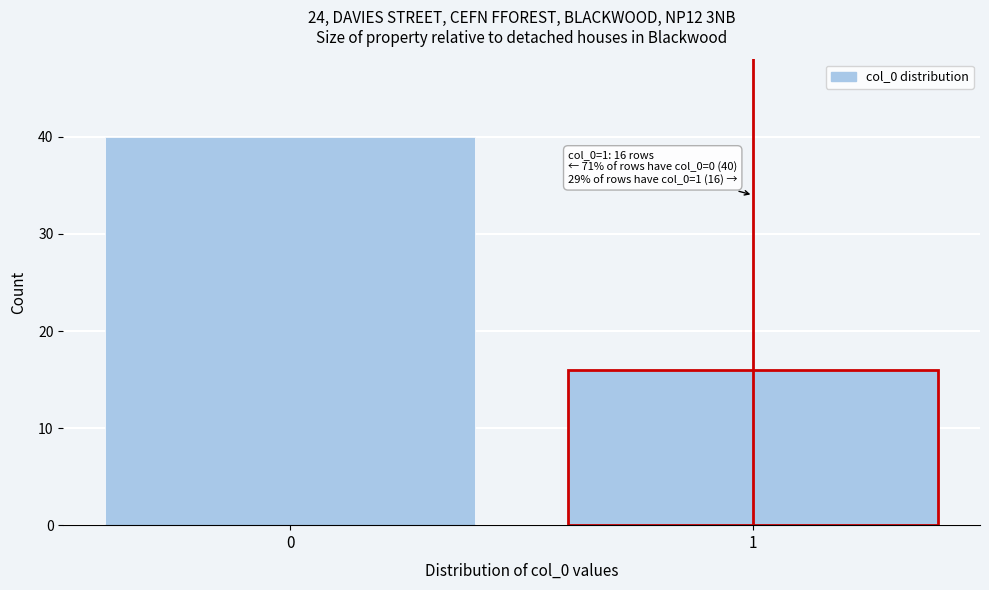

Reading left to right, what are all the values shown in this chart?

0=40	1=16